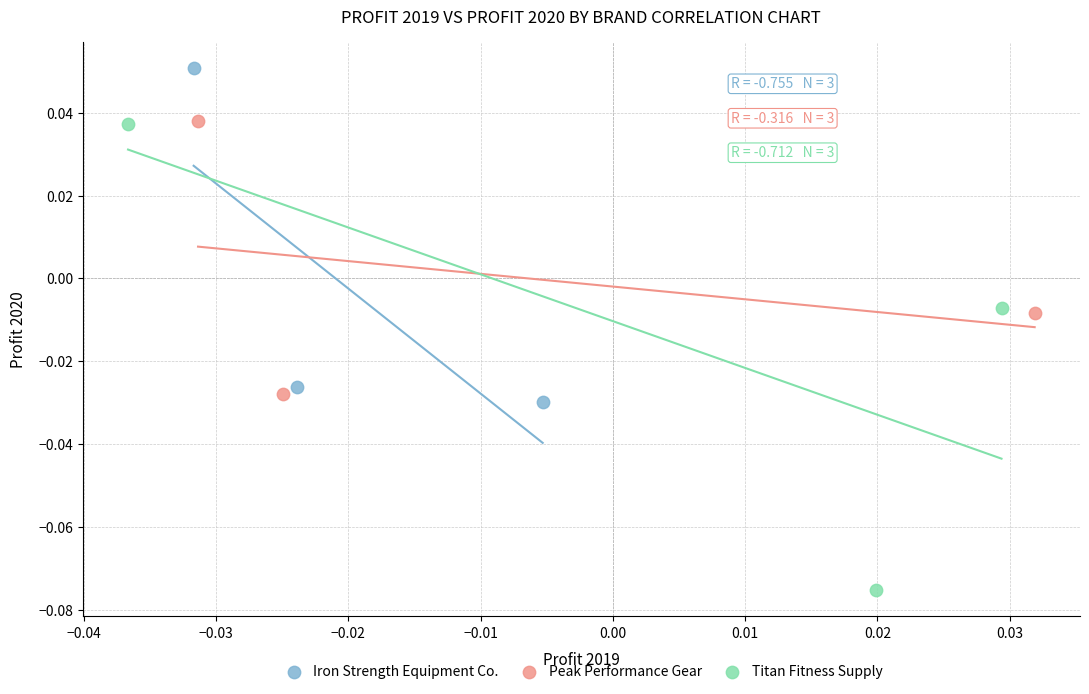

Which series has the widest spread of Y values?

Titan Fitness Supply